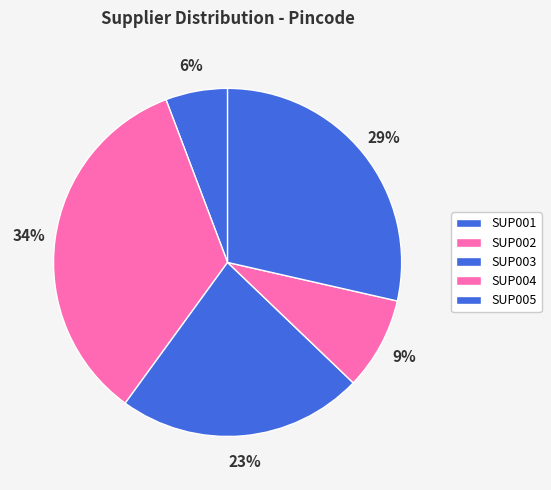

Count the number of slices in the pie.

5